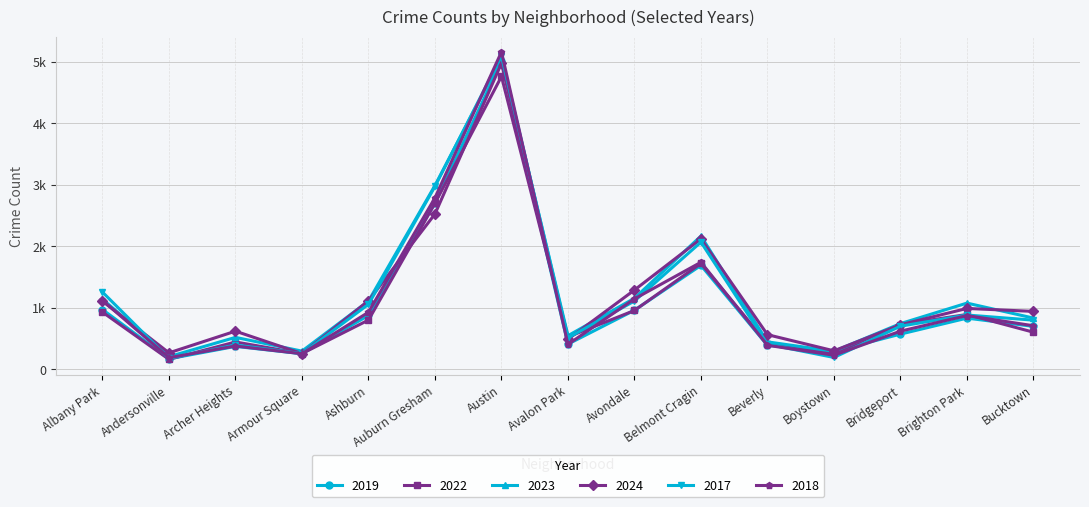

In 2023, how many points are lower than both neighbors (excluding endpoints)?

4